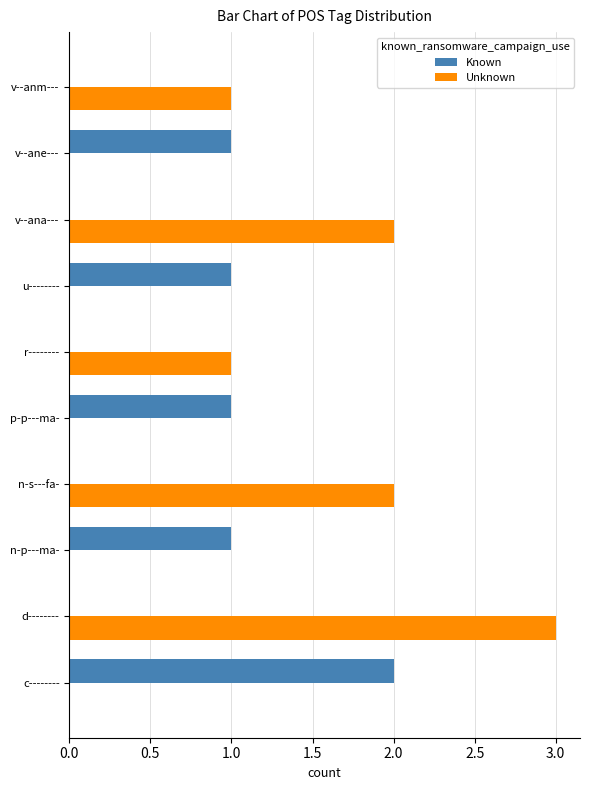

At which category is the sum across all series the highest?

d--------